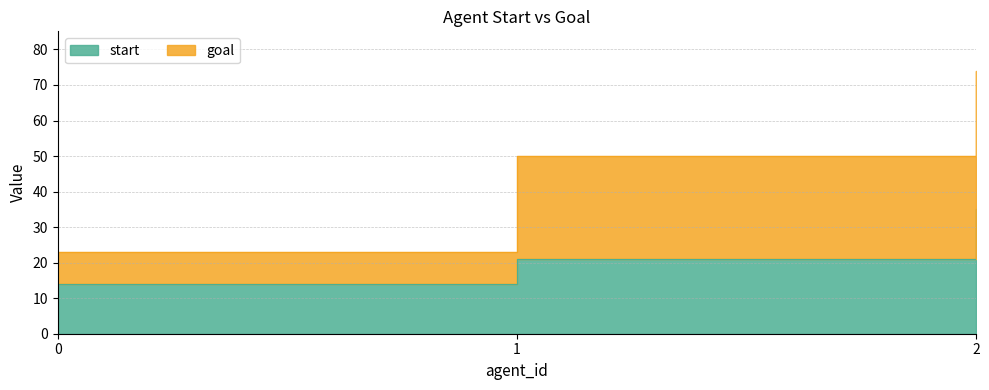

Is the value of start at 0 greater than the value of goal at 1?

No